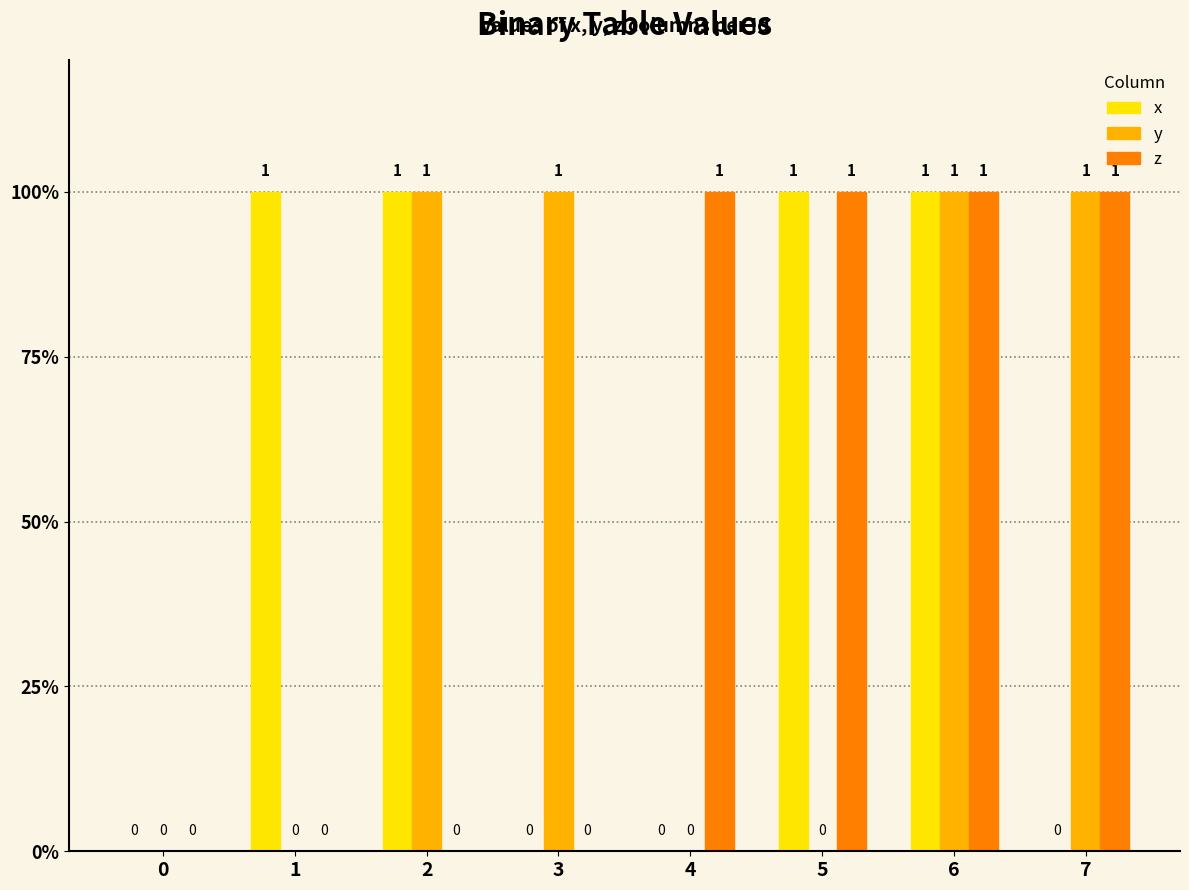

How many x values are between 0 and 1?

8